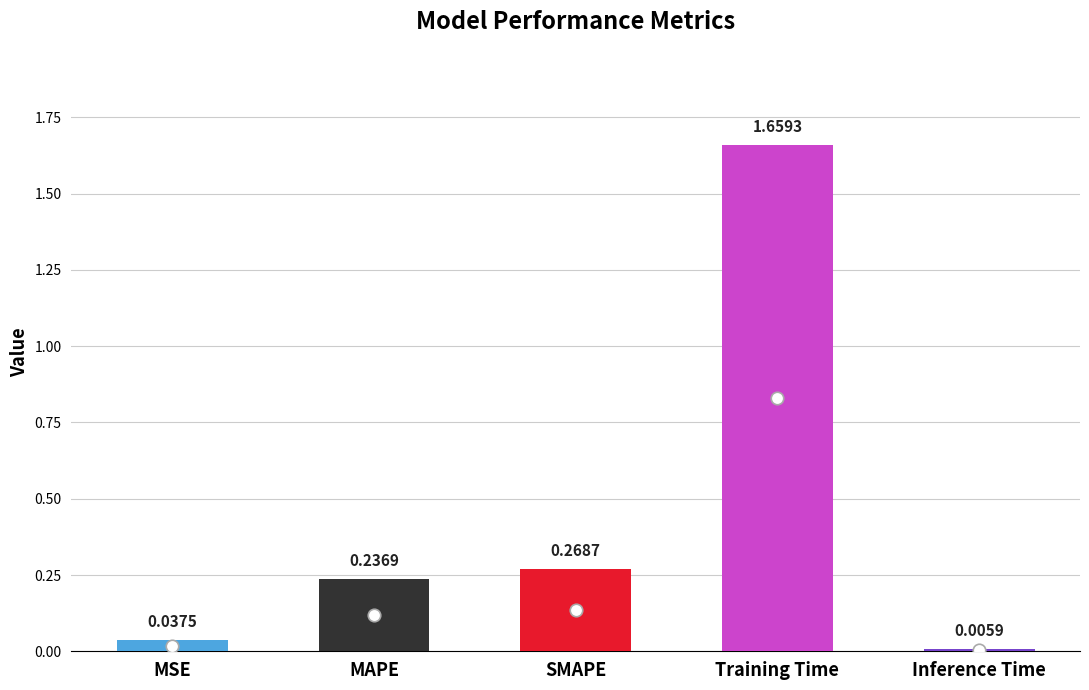

What is the sum of all values?

2.2